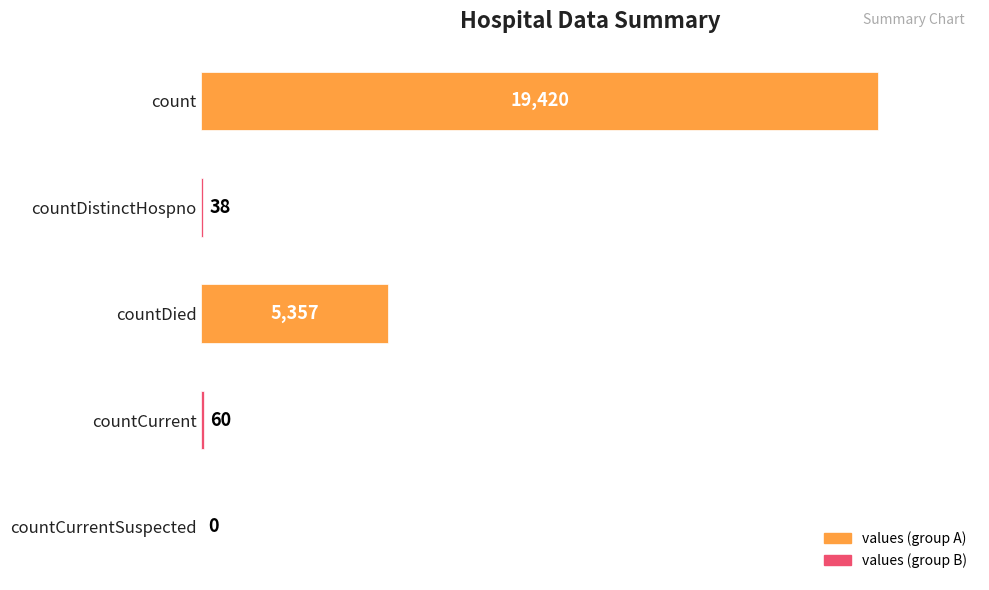

The chart shows a value of 8497 at count. True or false?

False